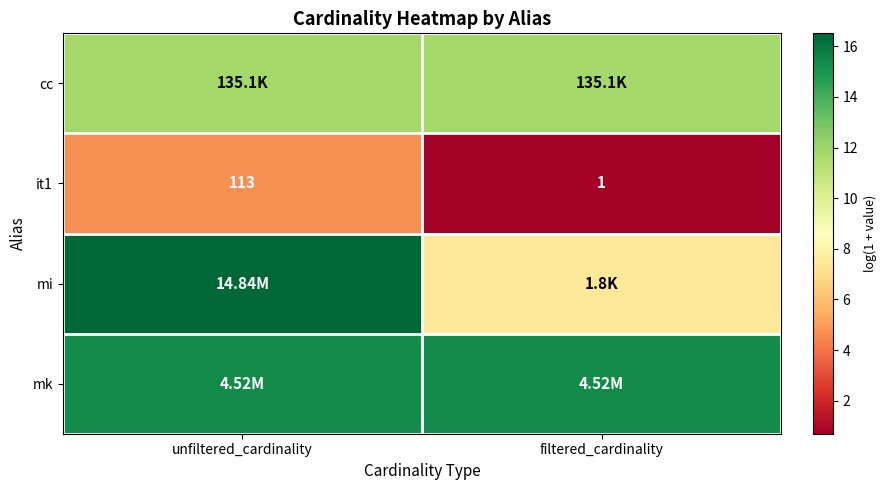

Which series has the widest spread of values?

mi